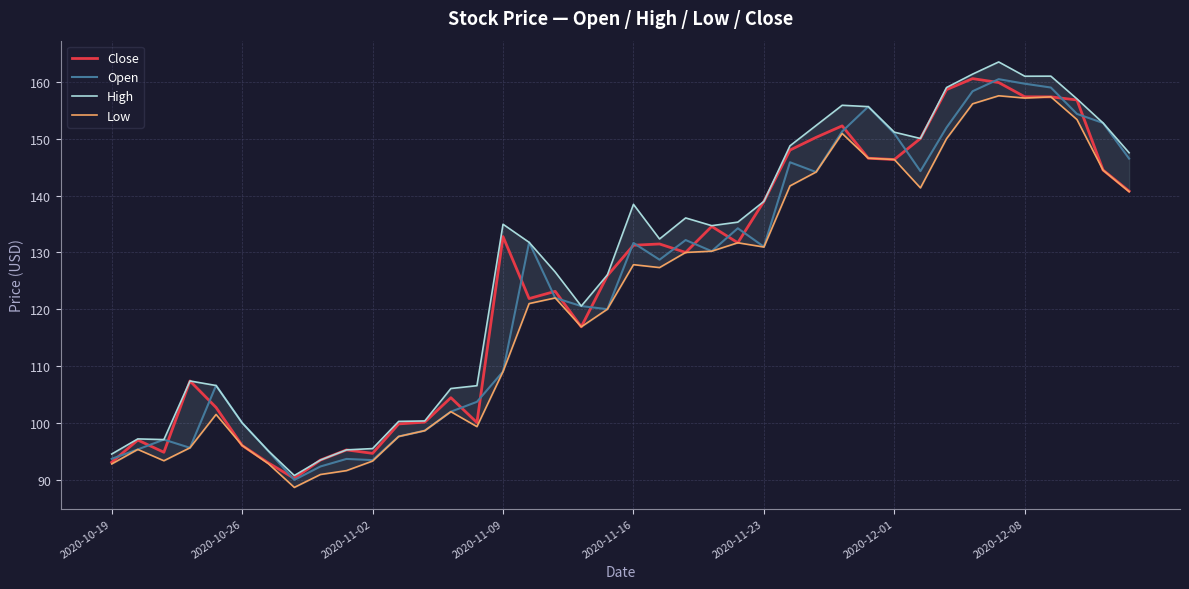

What value does the High series have at 29?

155.6